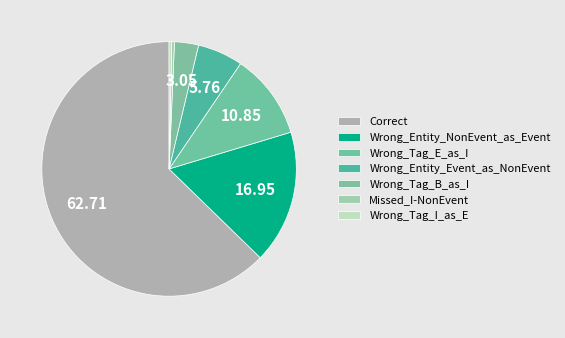

Is there any slice that represents more than half of the pie?

Yes